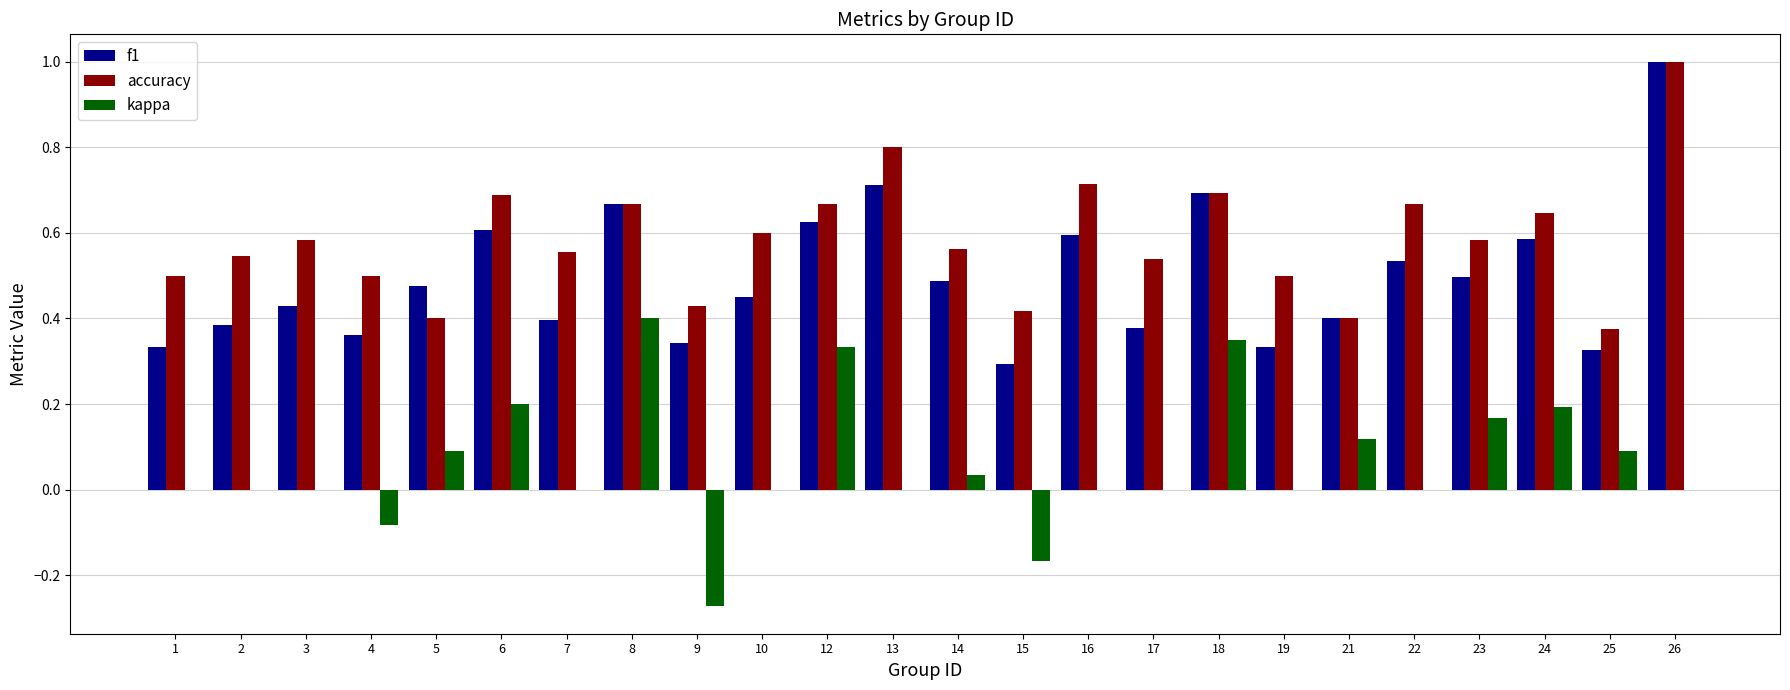

Between 21 and 22, which series saw the biggest shift?

accuracy